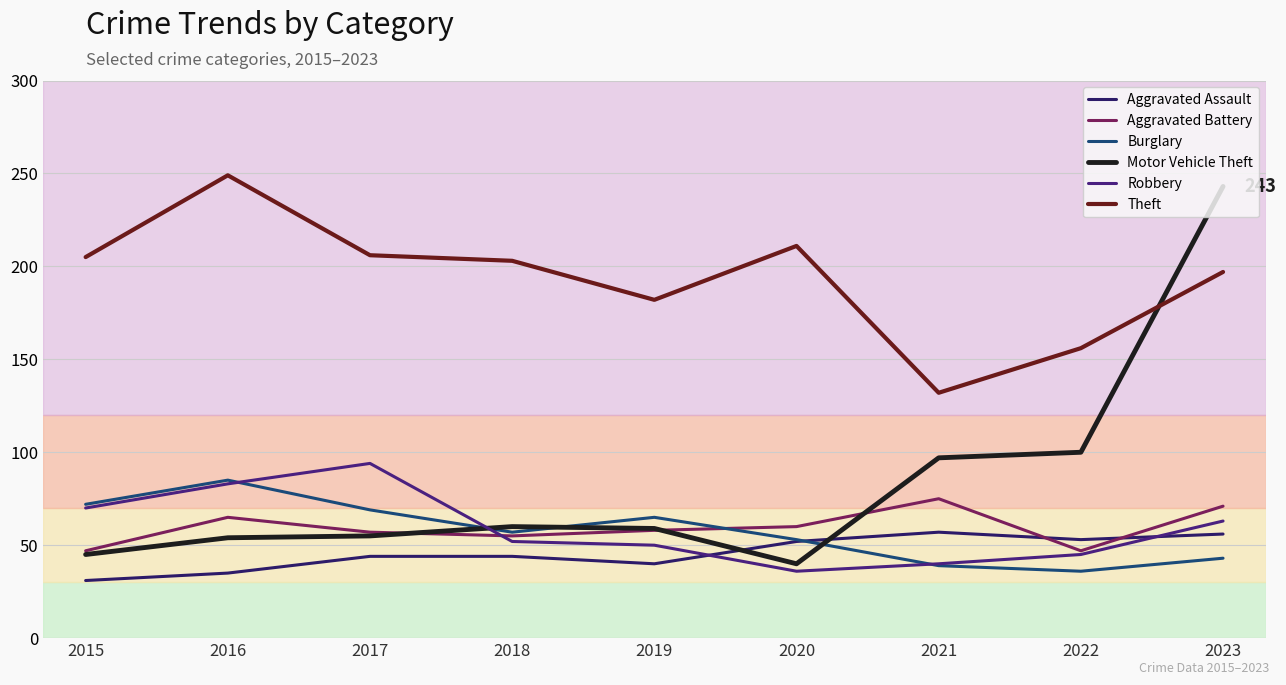

Is this an area chart (filled region under the line)?

No